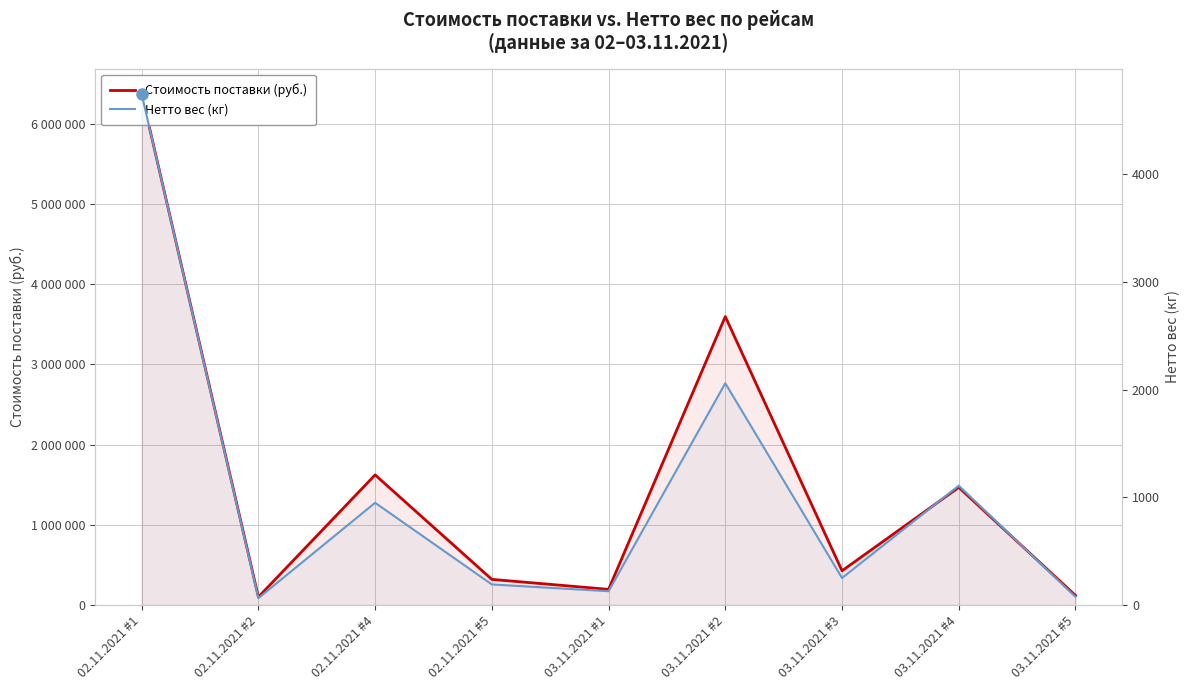

What is the label of the 6th point from the left?

03.11.2021 #2